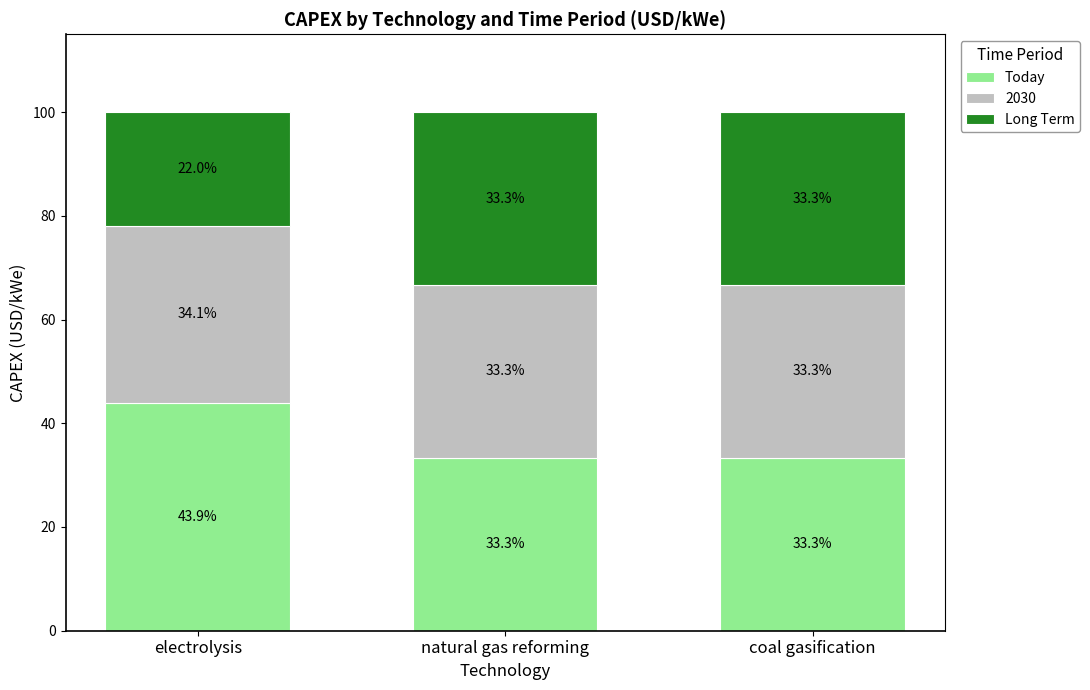

Does the chart contain stacked bars?

Yes